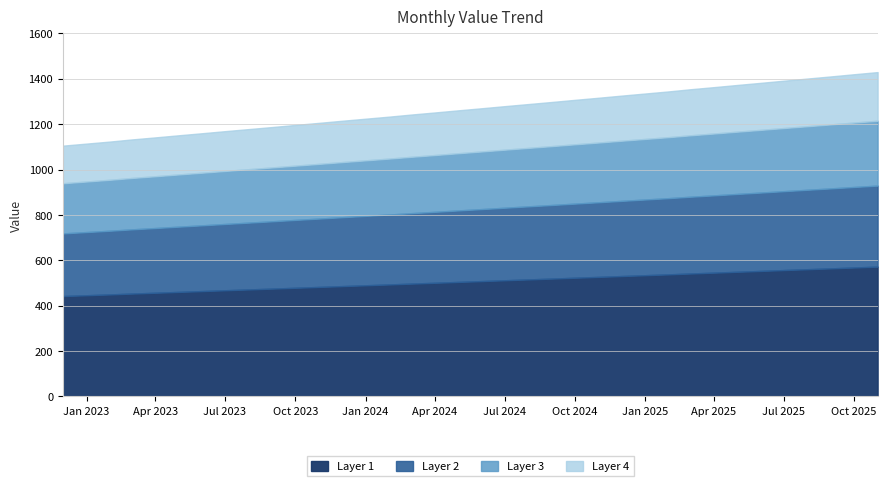

How many data points are less than 1270?

18